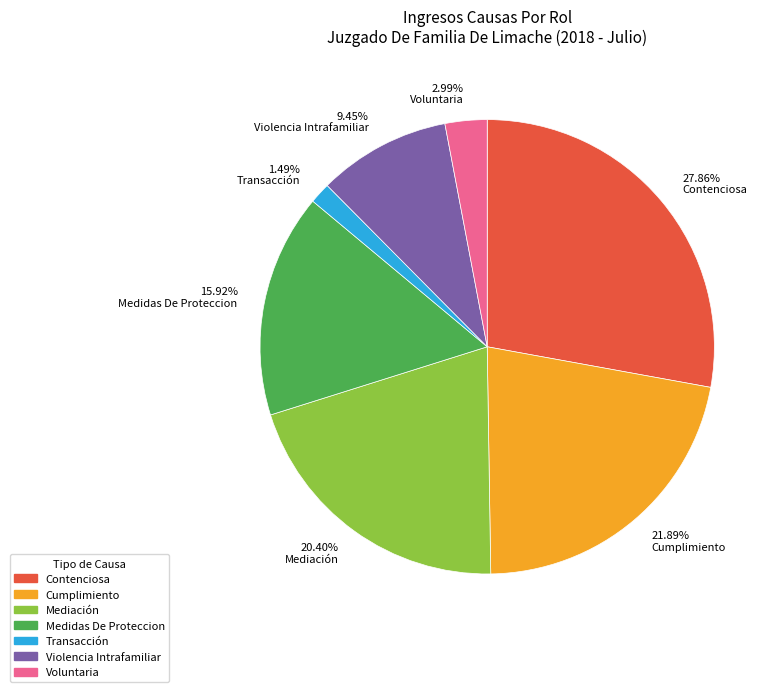

Is the sum of 9.45% Violencia Intrafamiliar and 20.40% Mediación greater than half?

No